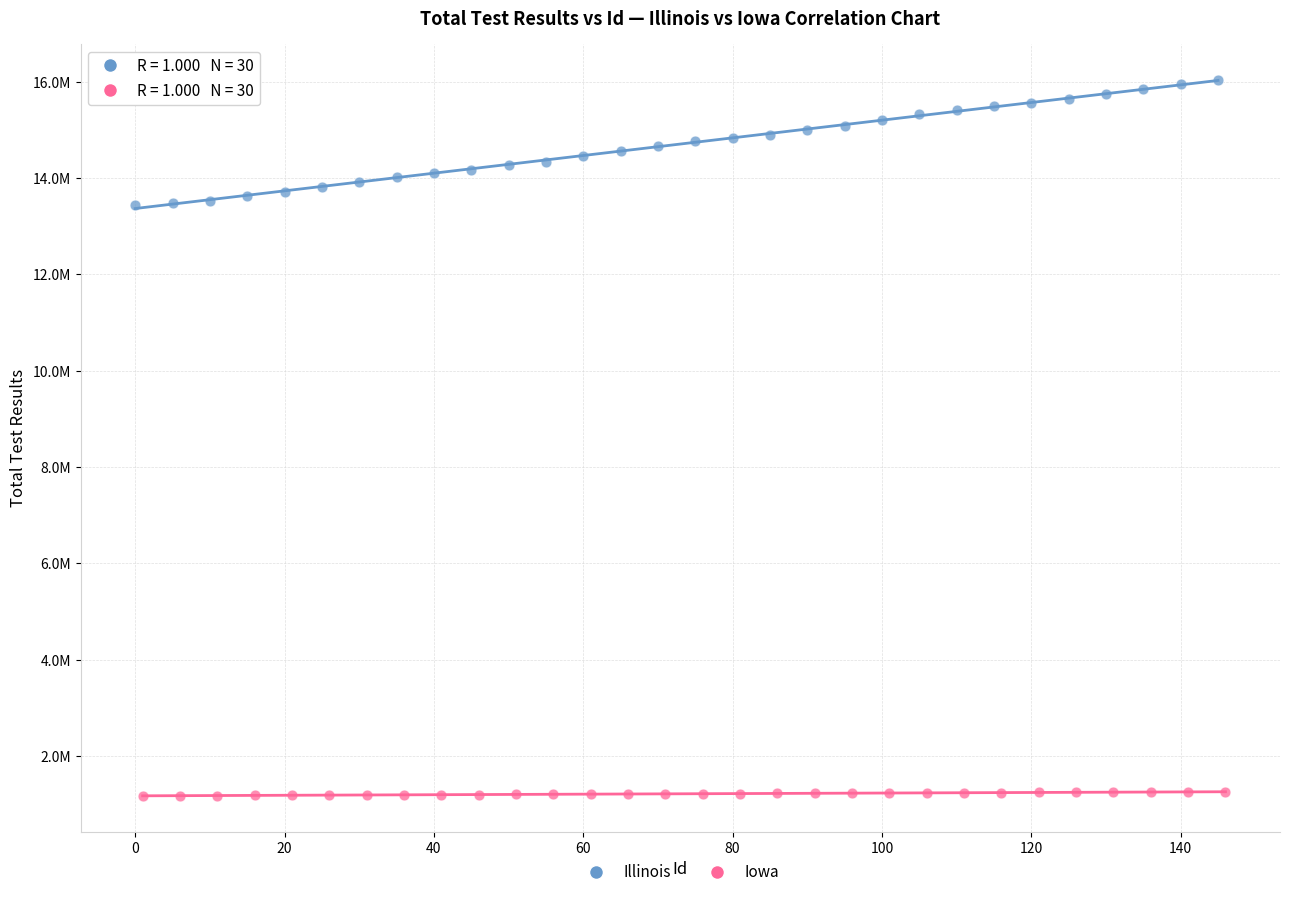

What are all the series names shown in the legend?

Illinois, Iowa